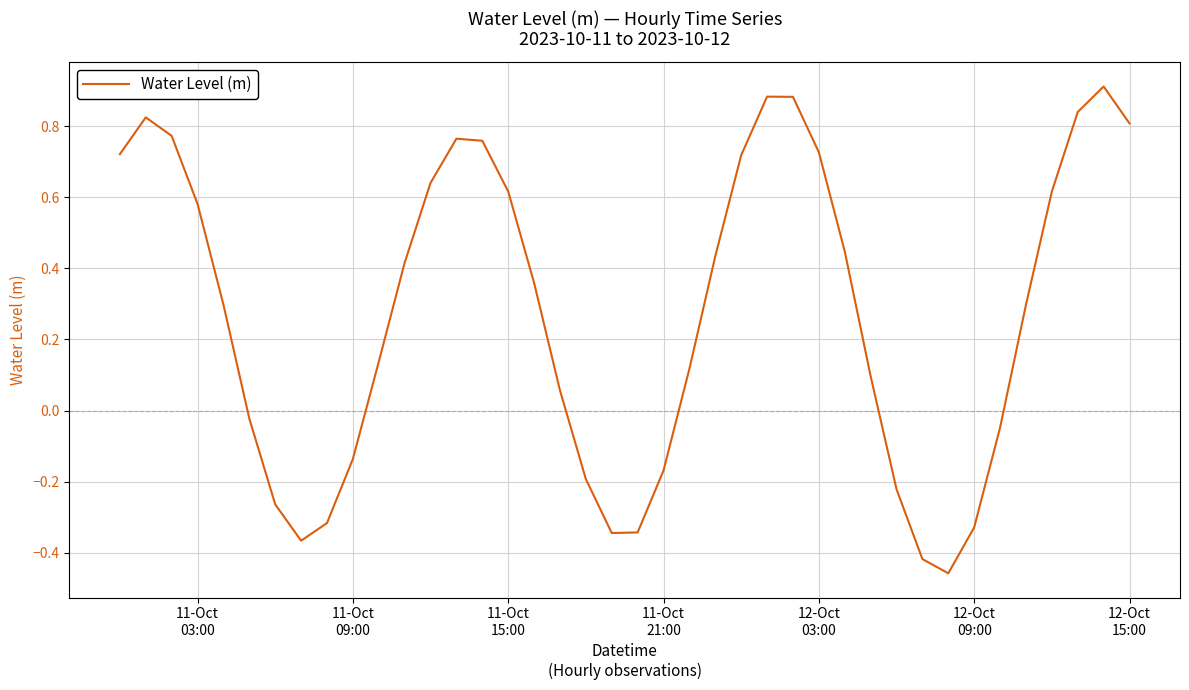

How many values are below 0?

14